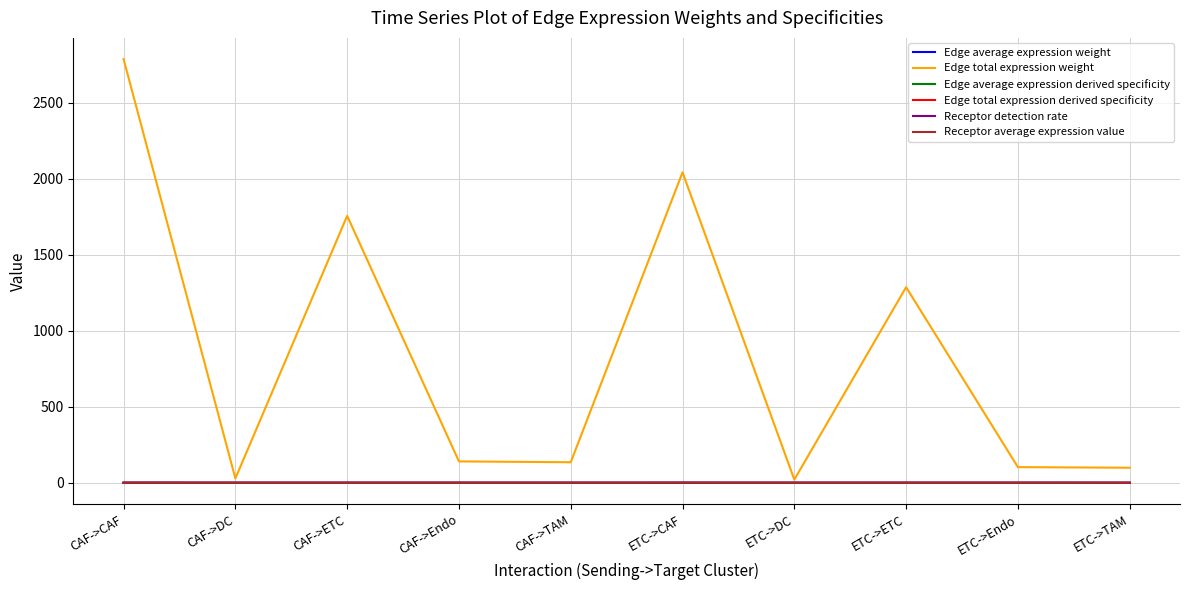

Which series has the largest total across all categories?

Edge total expression weight